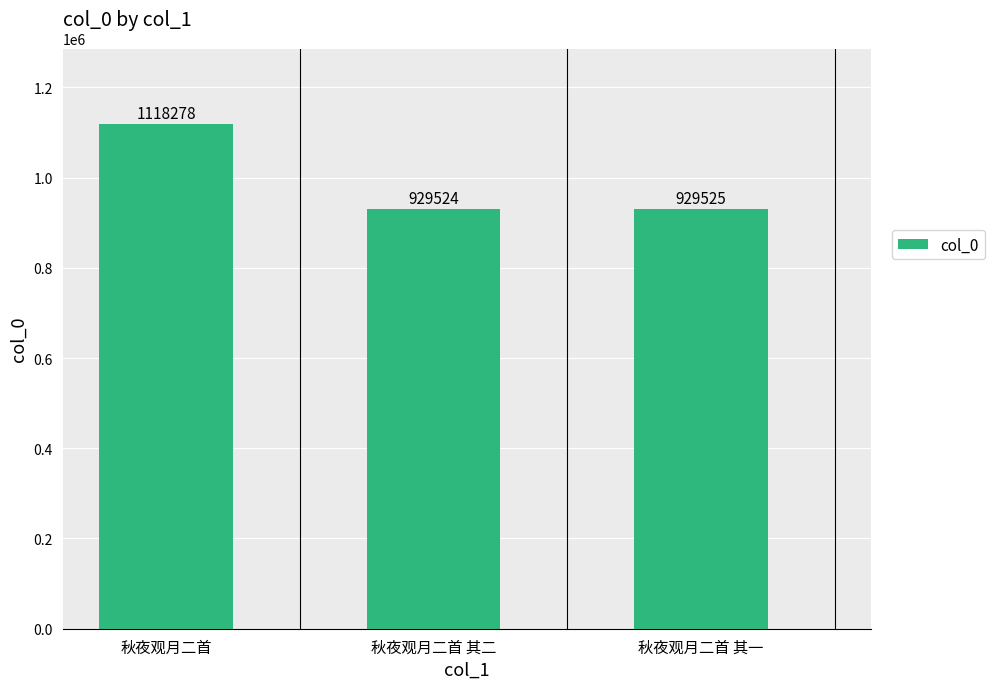

What is the ratio of the value at 秋夜观月二首 其二 to the value at 秋夜观月二首?

0.8